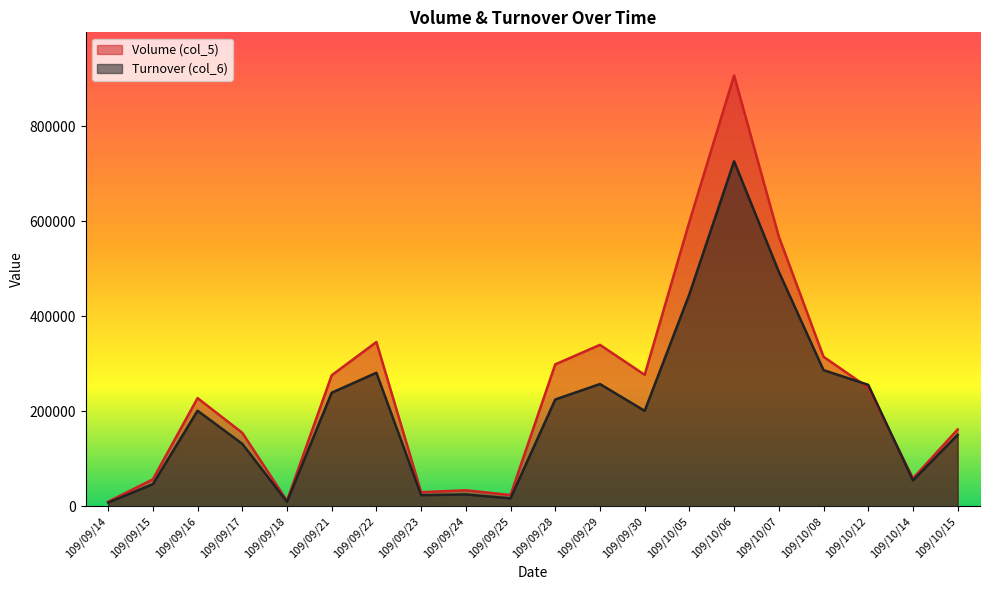

True or false: Turnover (col_6) has more than 0 points higher than both neighbors.

True